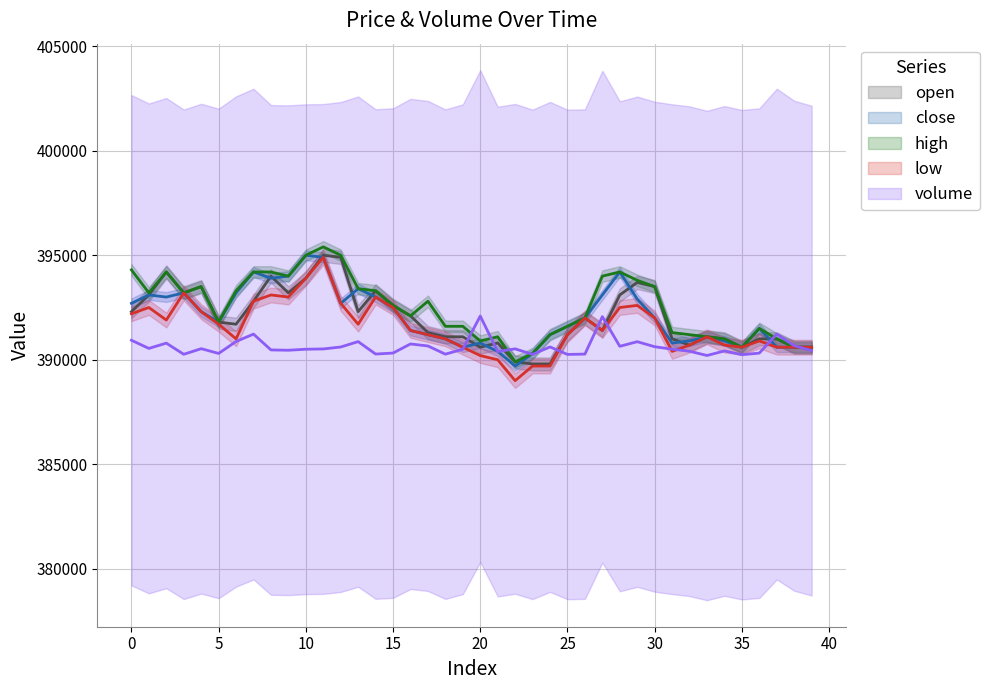

What value does the close series have at 14?

393000.0